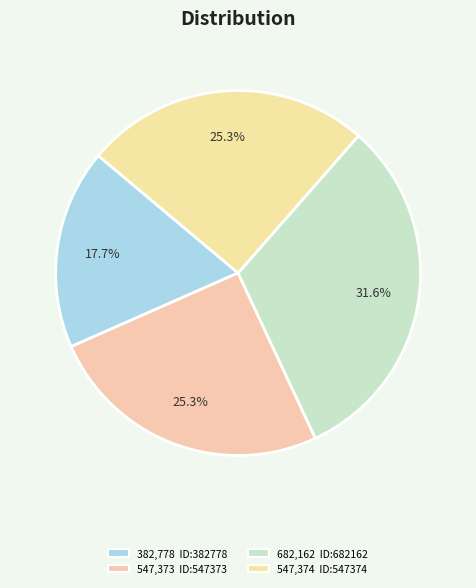

How many slices are in this pie chart?

4